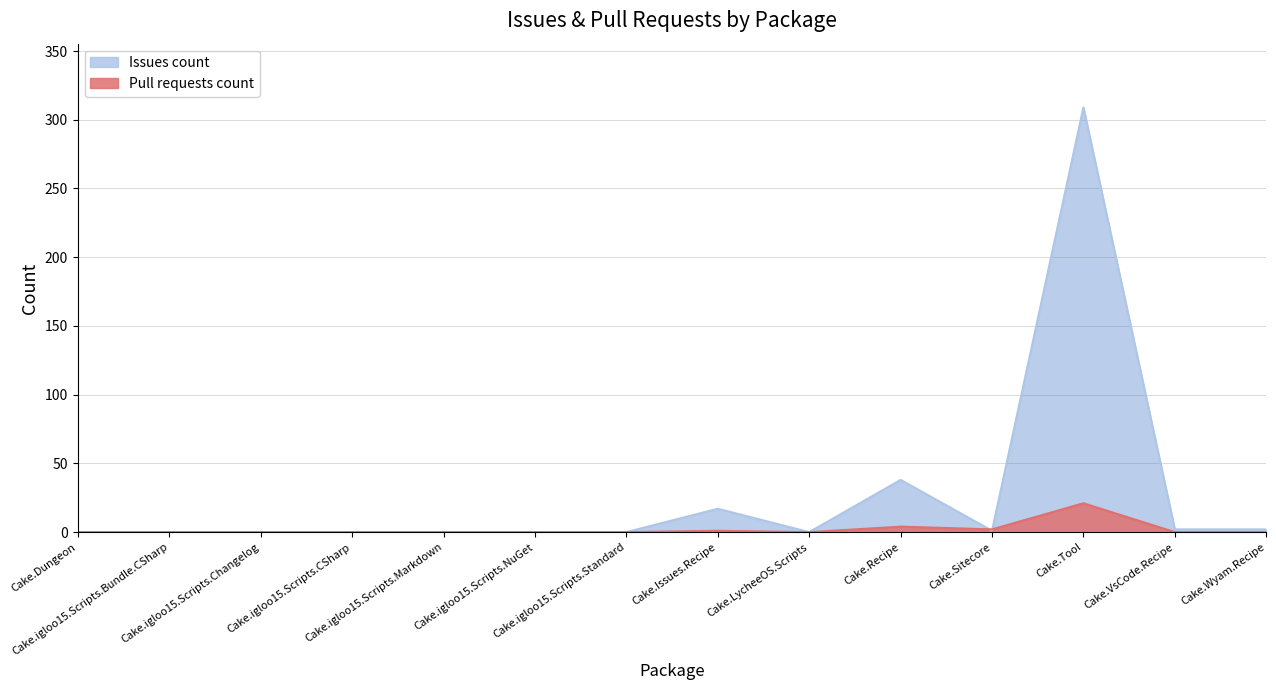

Which has a higher value, Cake.igloo15.Scripts.Bundle.CSharp or Cake.igloo15.Scripts.Changelog?

Cake.igloo15.Scripts.Bundle.CSharp